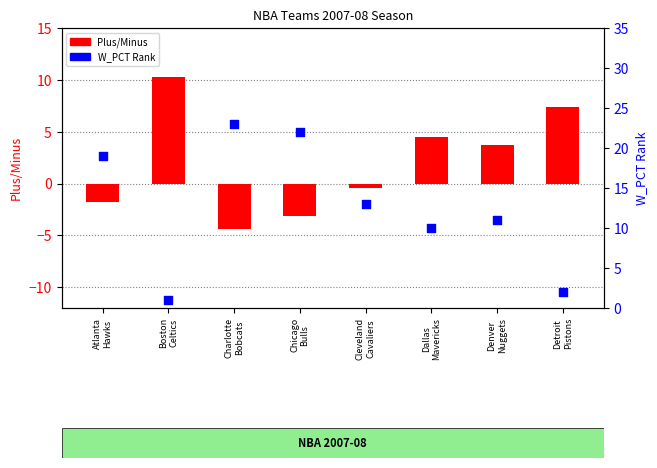

Which series has the widest spread of Y values?

W_PCT Rank